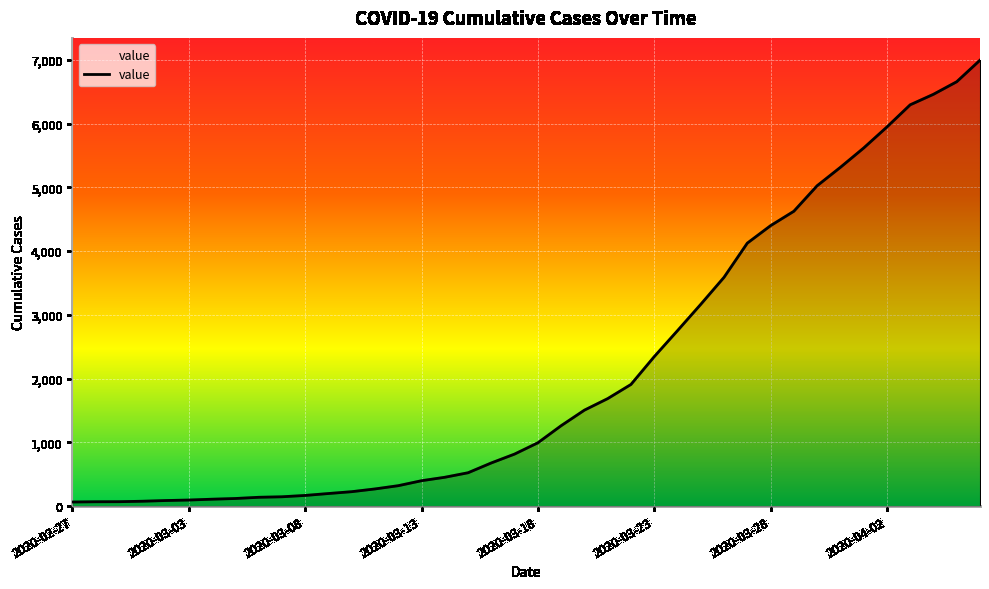

What is the maximum value shown in the chart?

6995